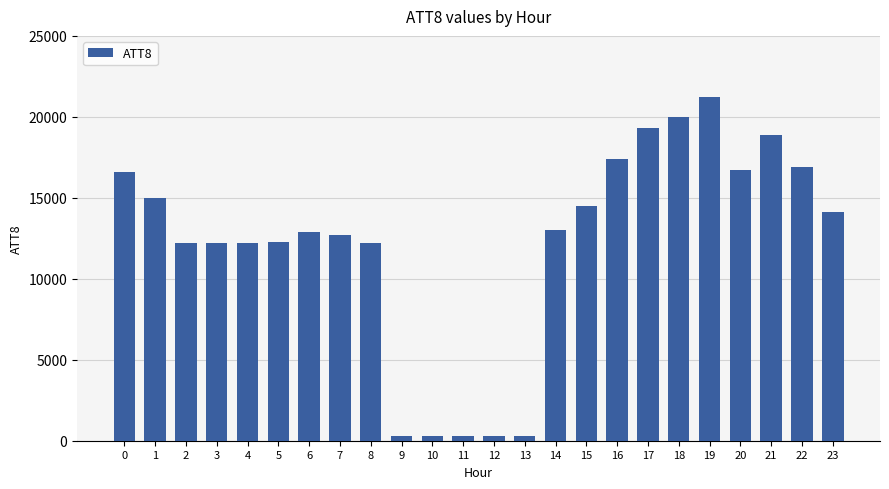

What is the greatest value displayed?

21200